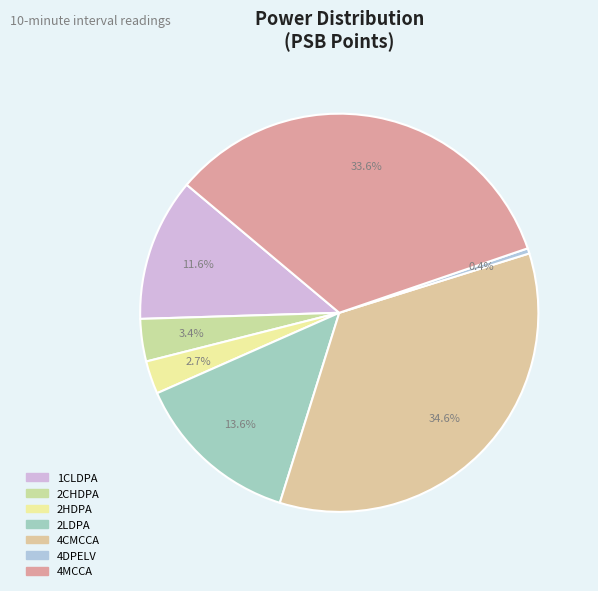

Which category has the smallest portion of the pie?

PSB.PWR.4DPELV